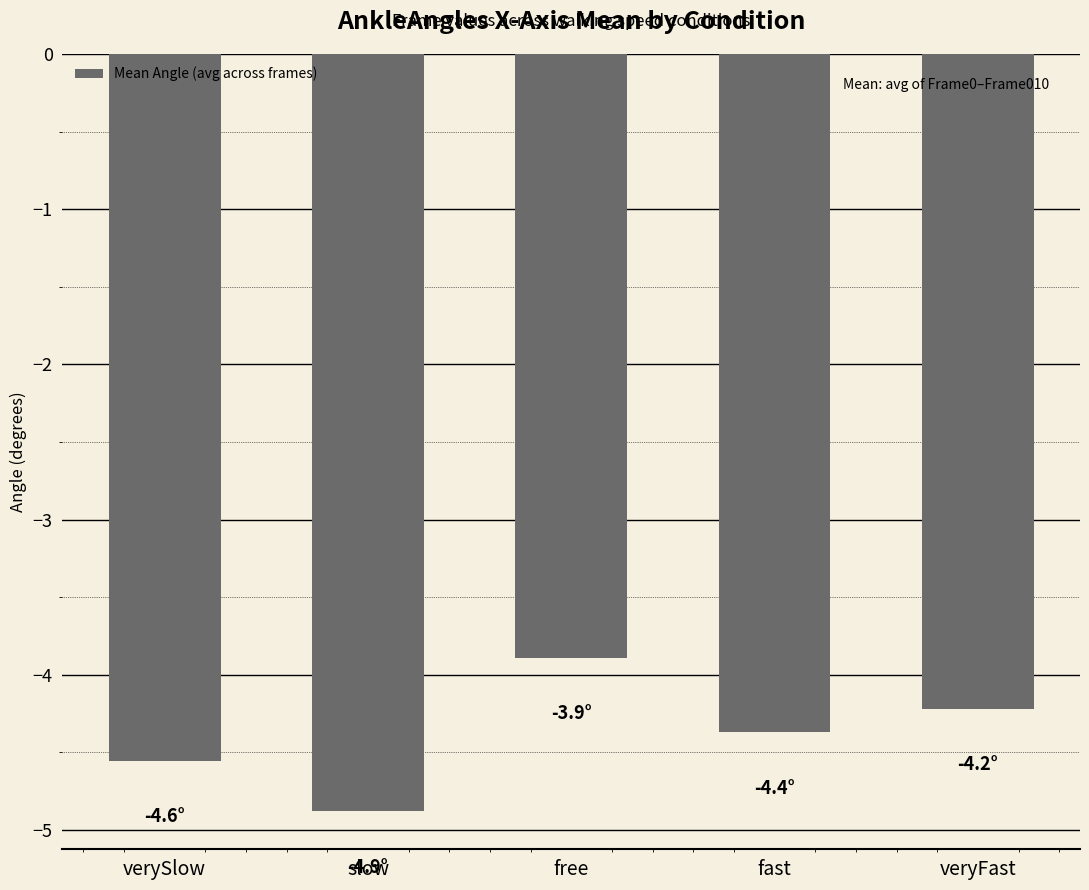

What value does the data have at fast?

-4.4